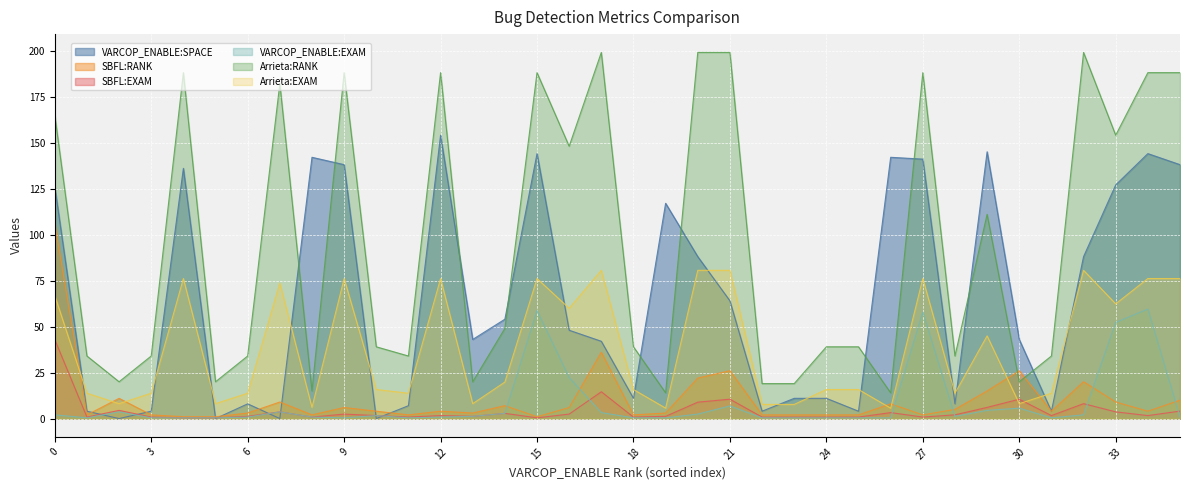

Which series has the widest spread of values?

Arrieta:RANK